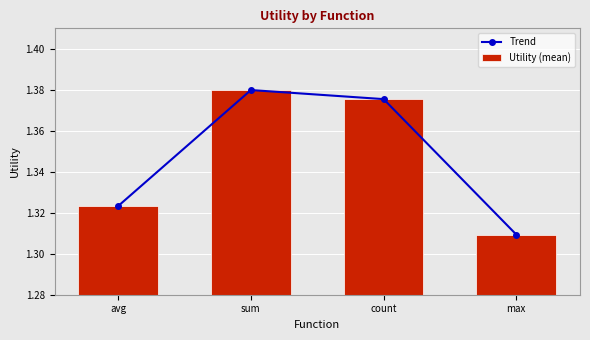

What is the difference between the maximum and minimum values in the Trend series?

0.1